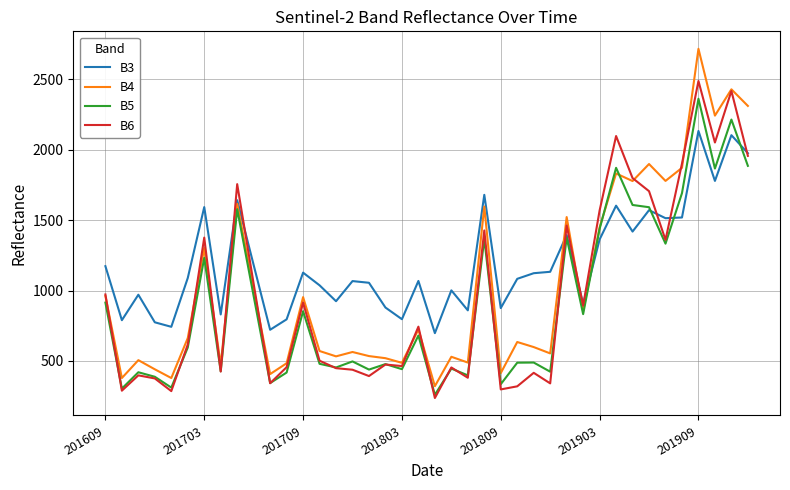

In B4, how many points are higher than both neighbors (excluding endpoints)?

14